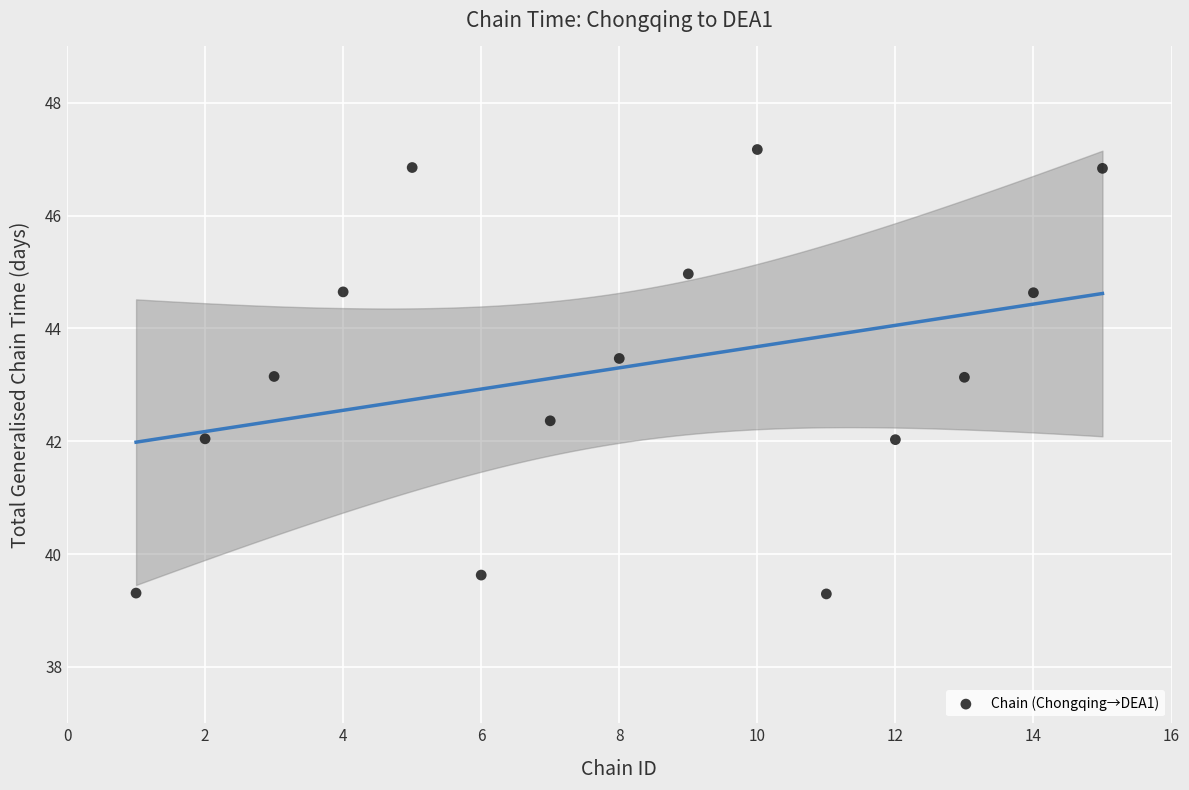

What is the range of X values (max minus min)?

14.0